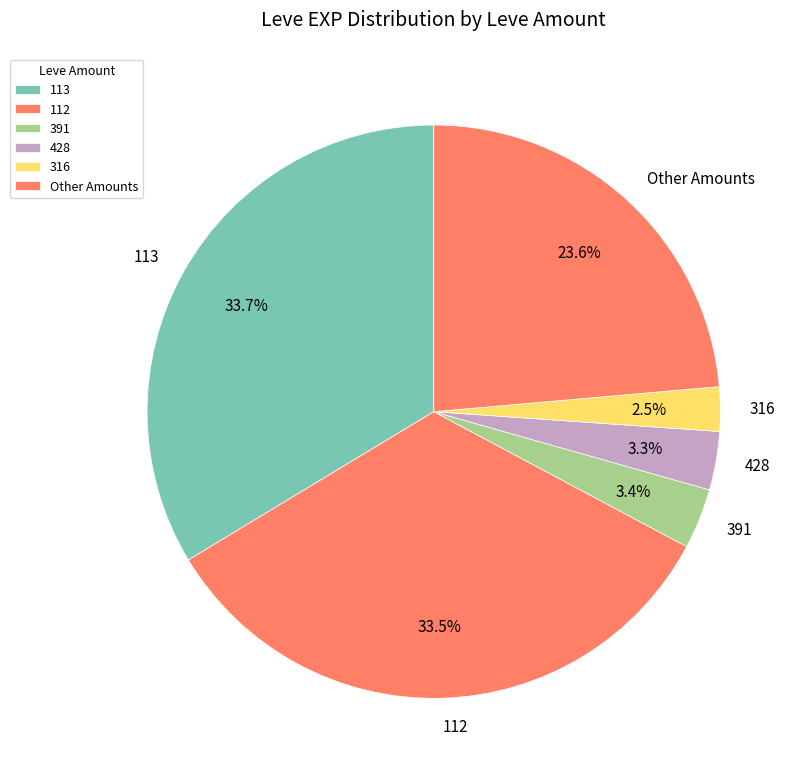

The 428 slice represents 3% of the pie. True or false?

True